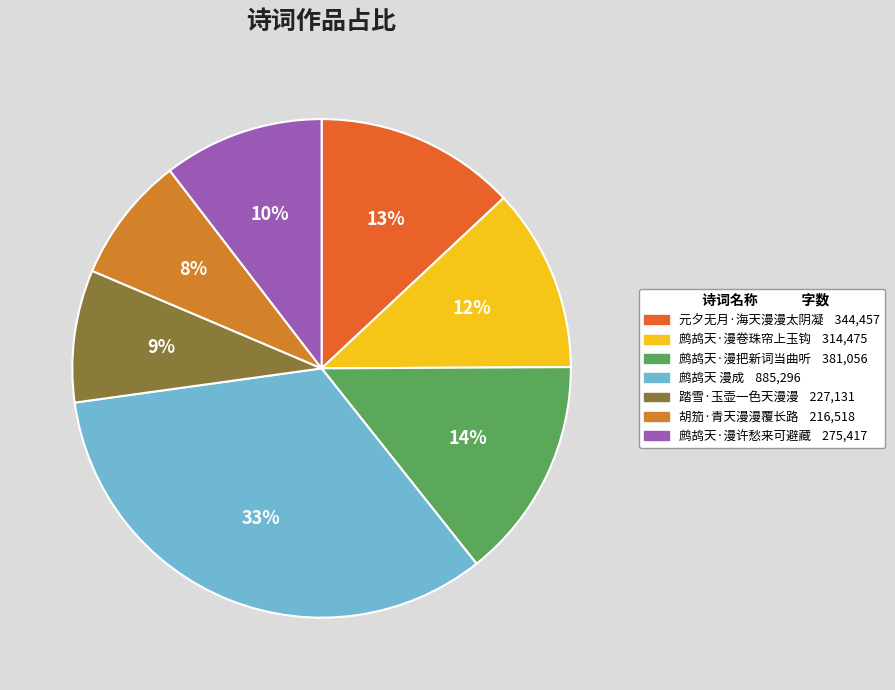

True or false: 鹧鸪天 漫成 accounts for 33% of the total.

True